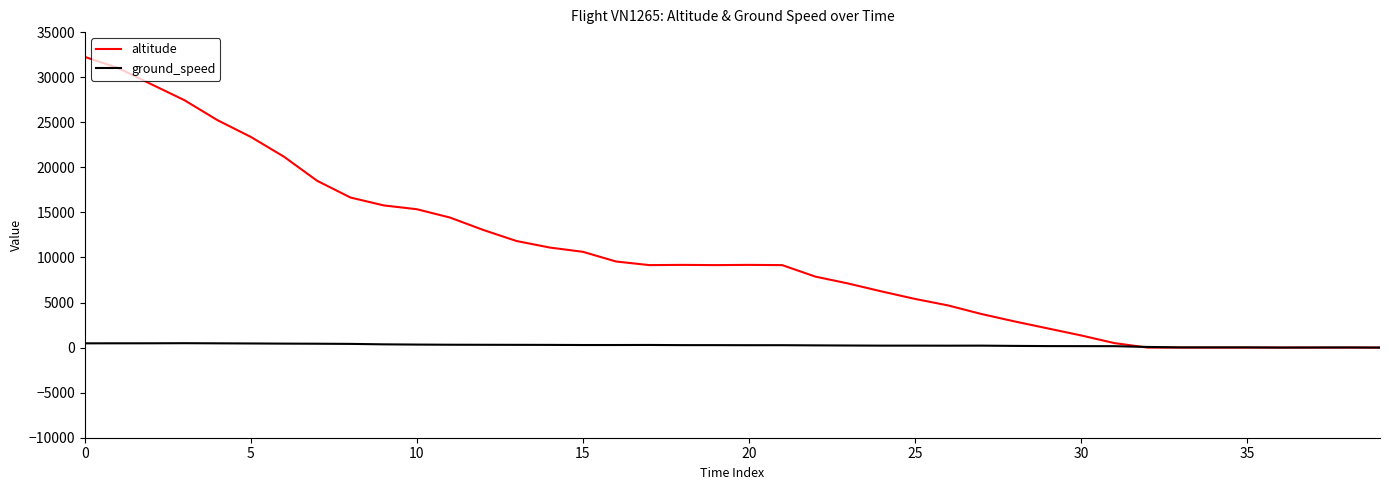

What is the difference between the second highest and minimum values in the ground_speed series?

476